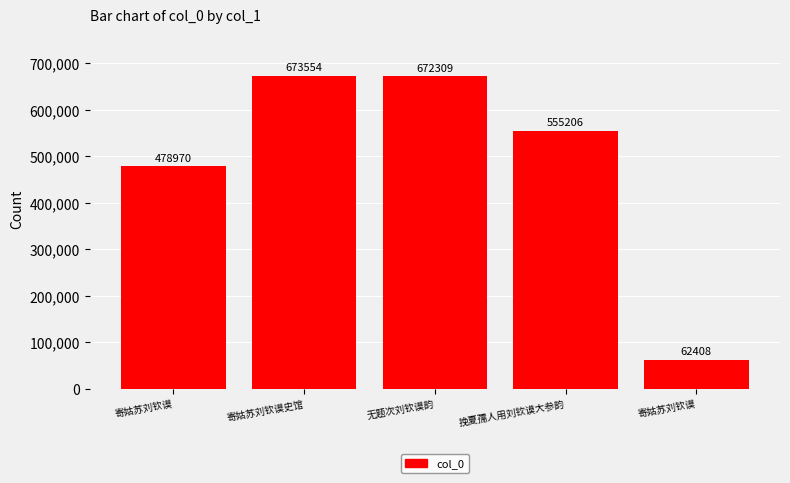

Are the bars grouped side by side (vs. stacked)?

No